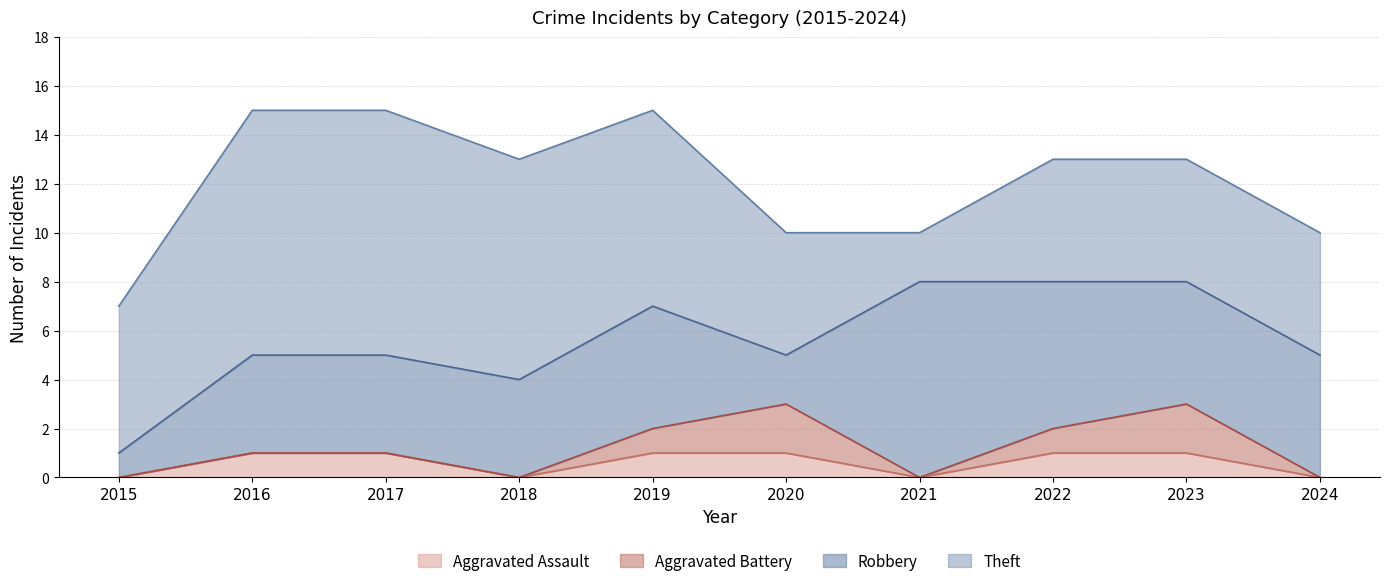

Is it true that Theft equals 9 at 2018?

True